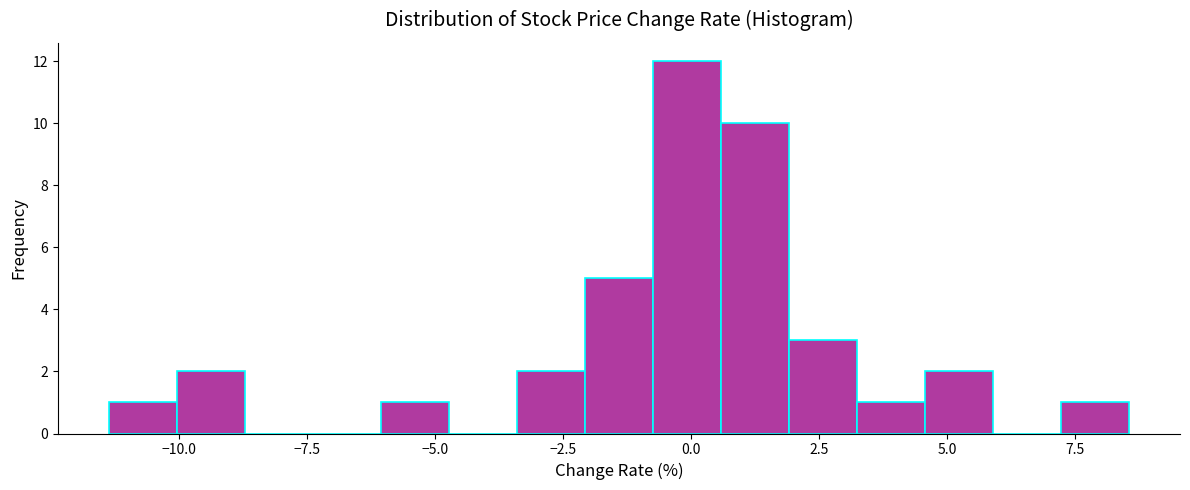

Read against the x-axis, roughly where is the centre of the tallest bar?

0.0